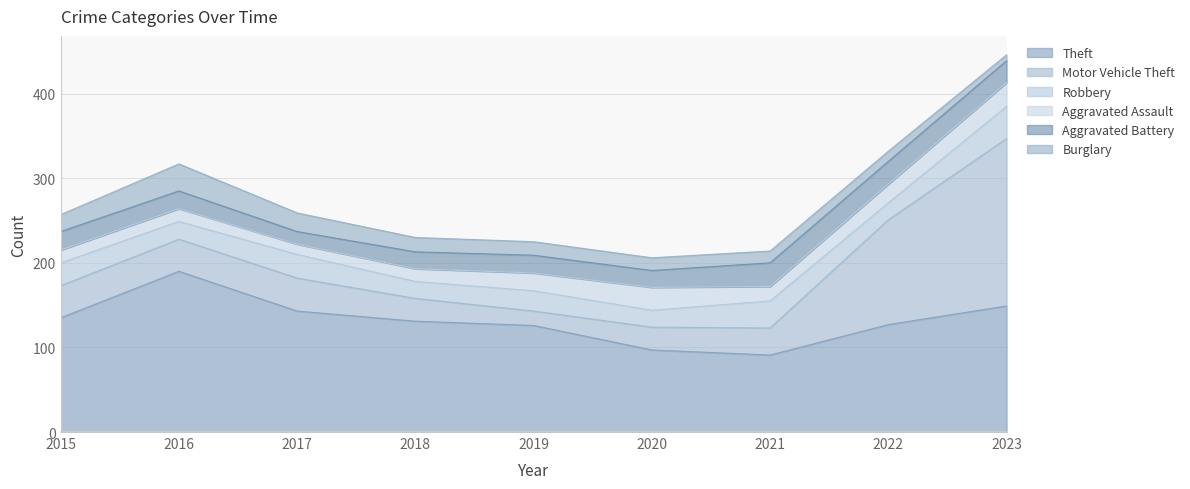

Count the number of data series in this chart.

6